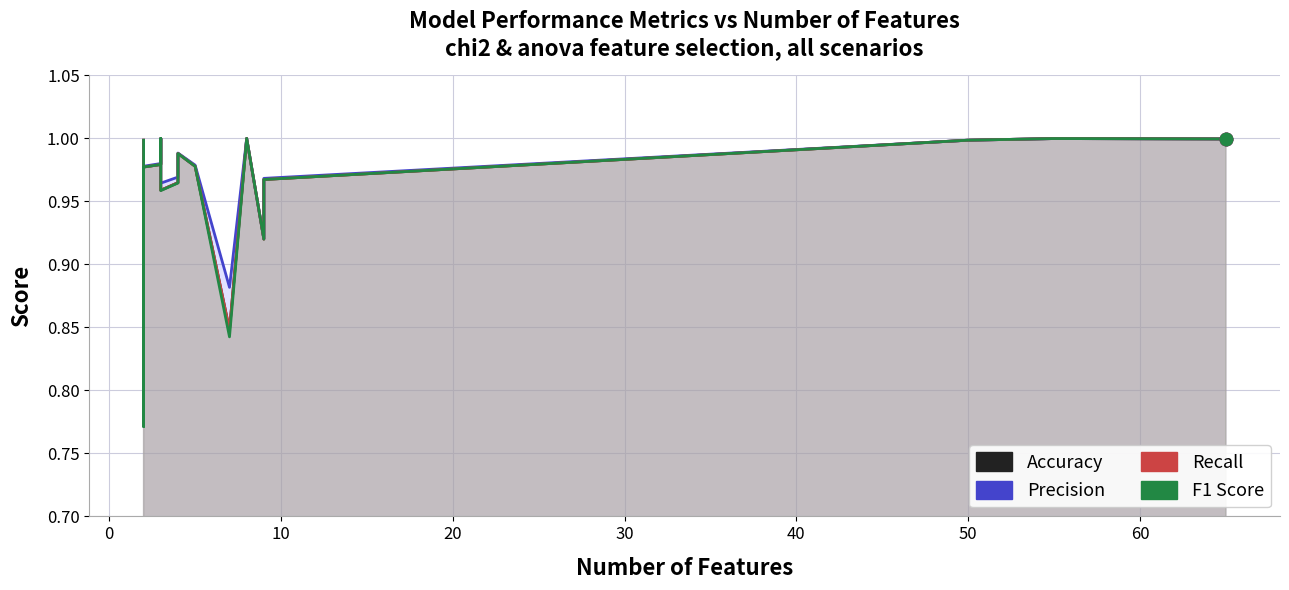

Which series contains the highest Y value?

Accuracy